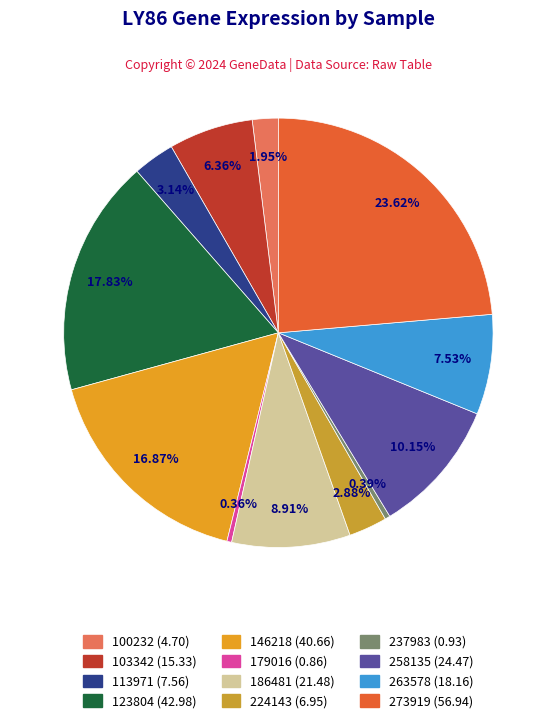

How many slices are in this pie chart?

12